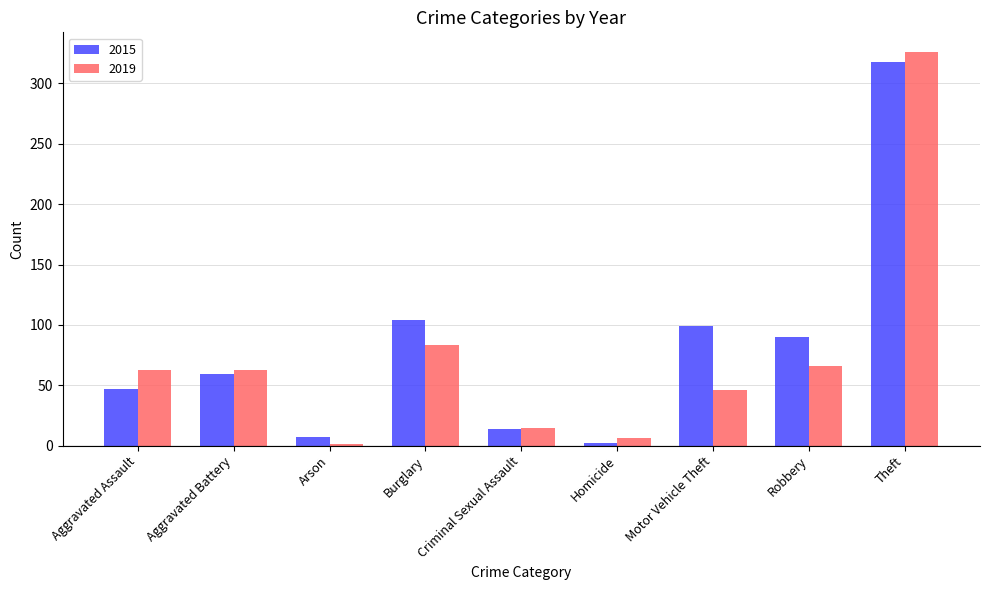

At which label does 2019 reach its peak?

Theft